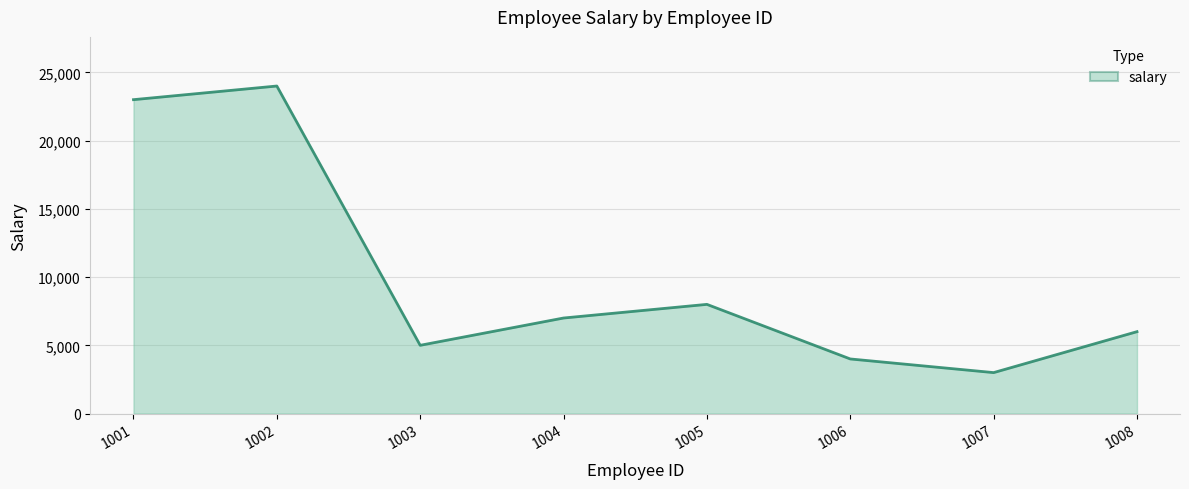

The chart shows a value of 12386 at 1001. True or false?

False